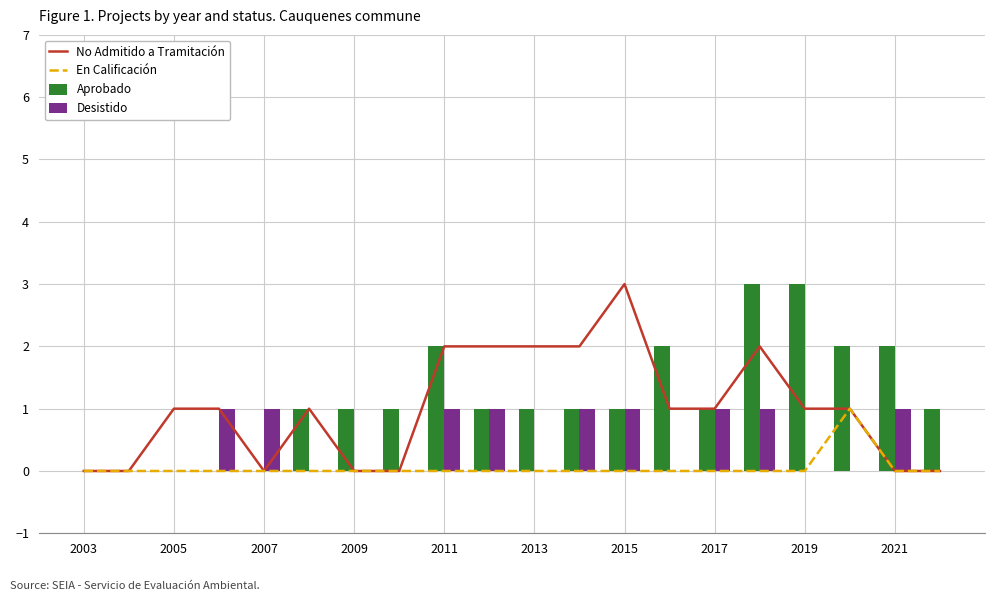

Is it true that Aprobado equals 3 at 2021?

False